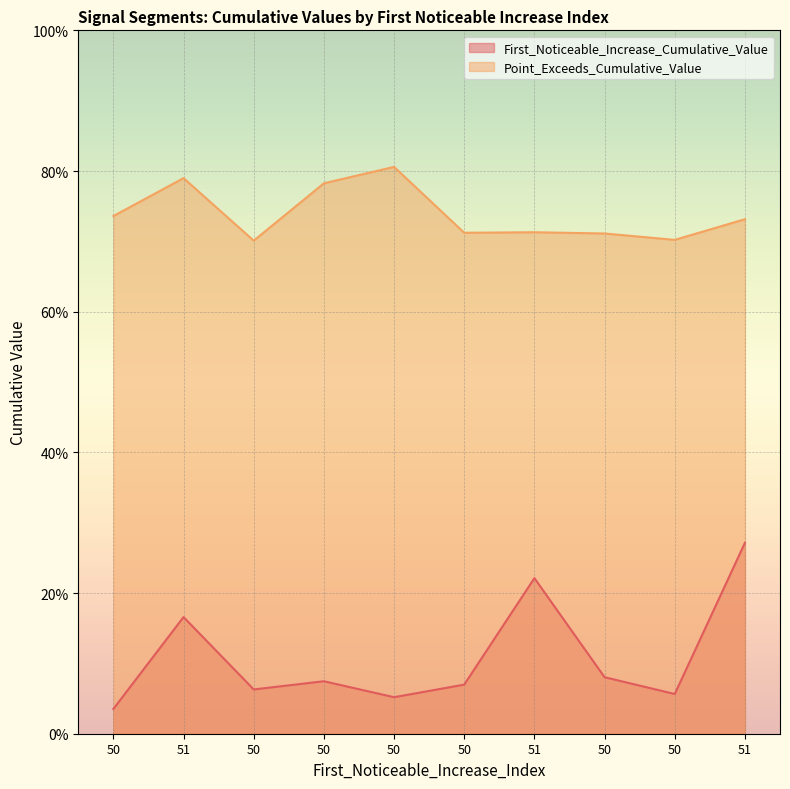

What is the label of the 8th point from the left?

50